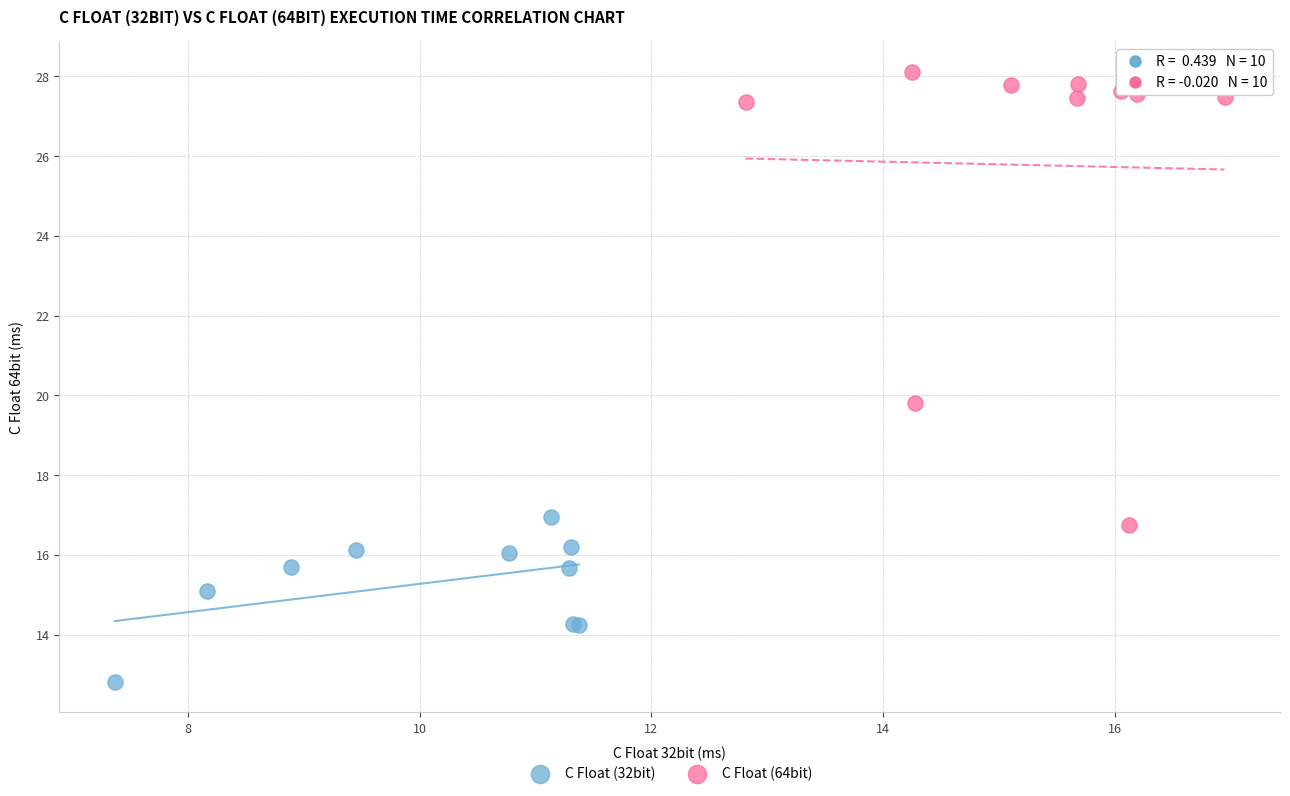

Which series has the largest Y range (max minus min)?

C Float (64bit)